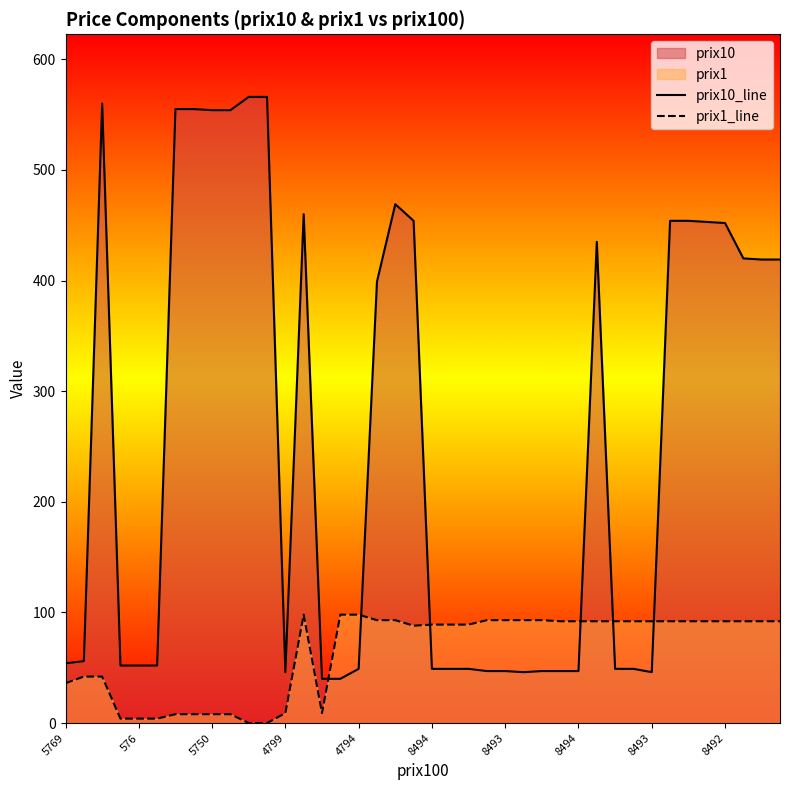

Does the chart display data point markers on the line(s)?

No